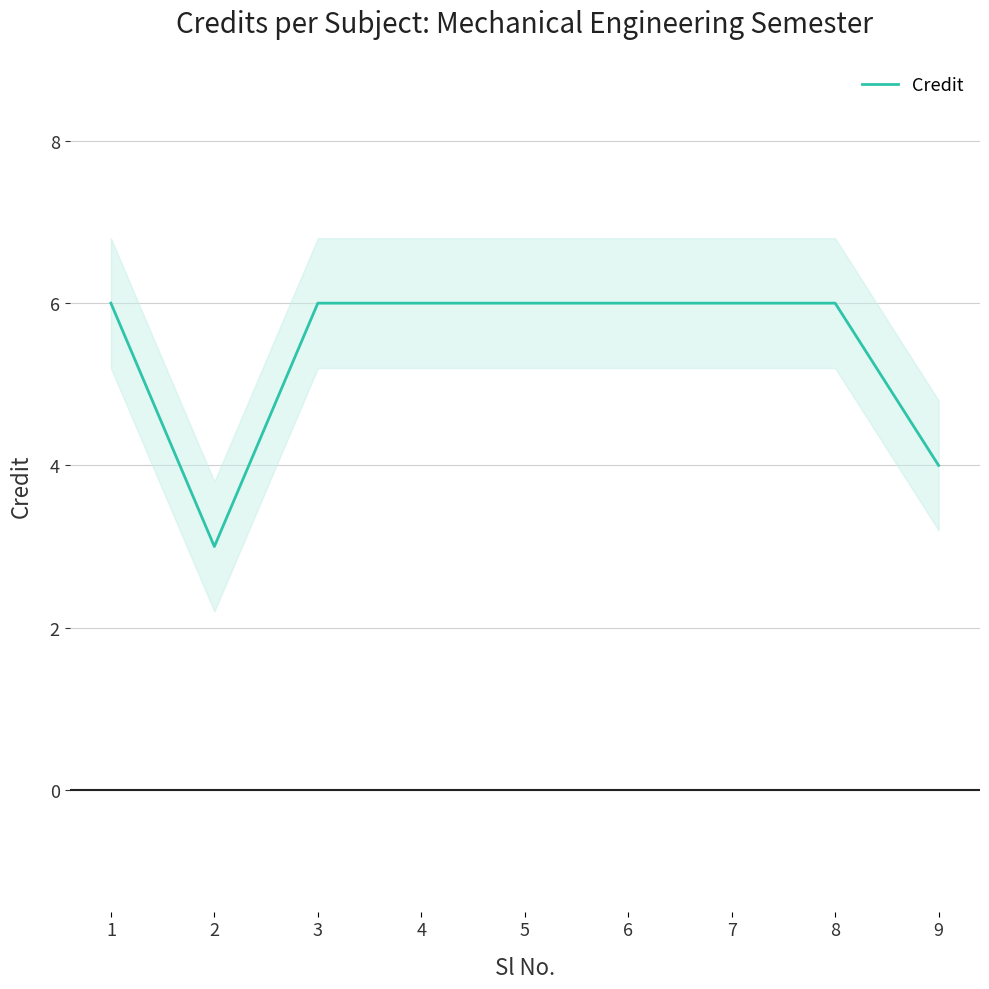

How many distinct data groups are displayed?

1